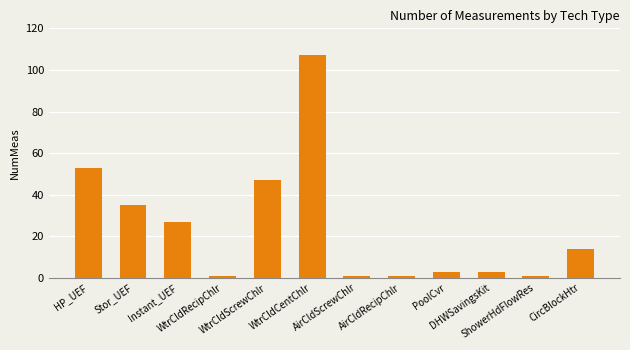

What is the maximum value shown in the chart?

107